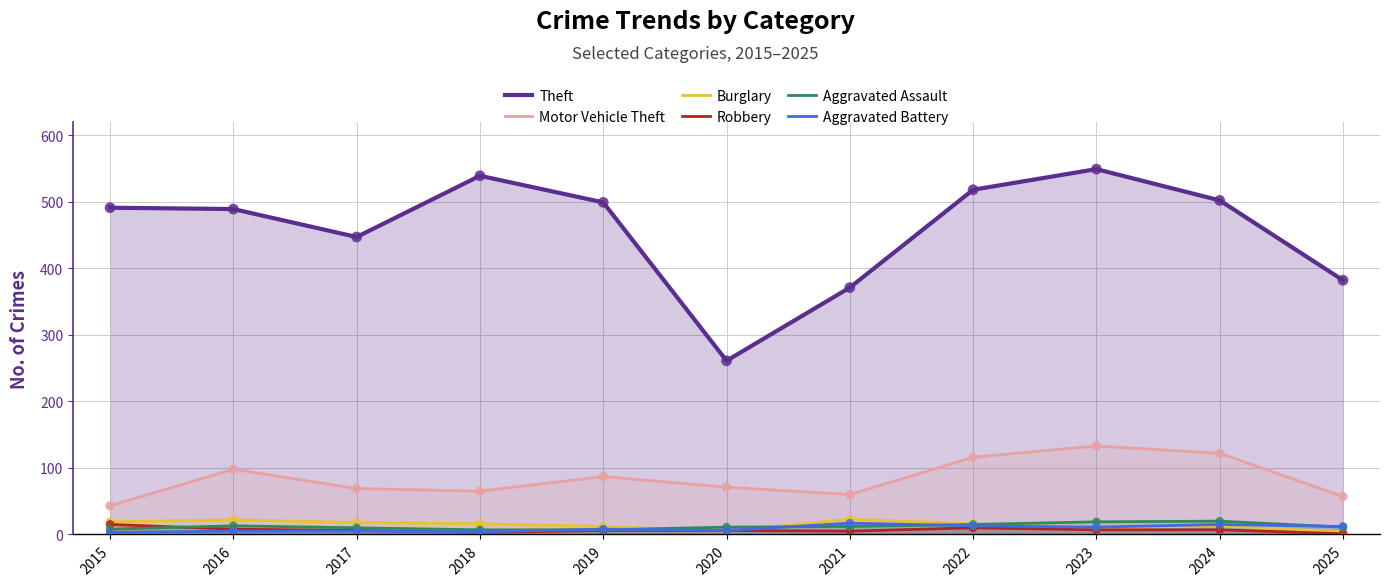

Is the value of Aggravated Assault at 2020 greater than the value of Robbery at 2025?

Yes